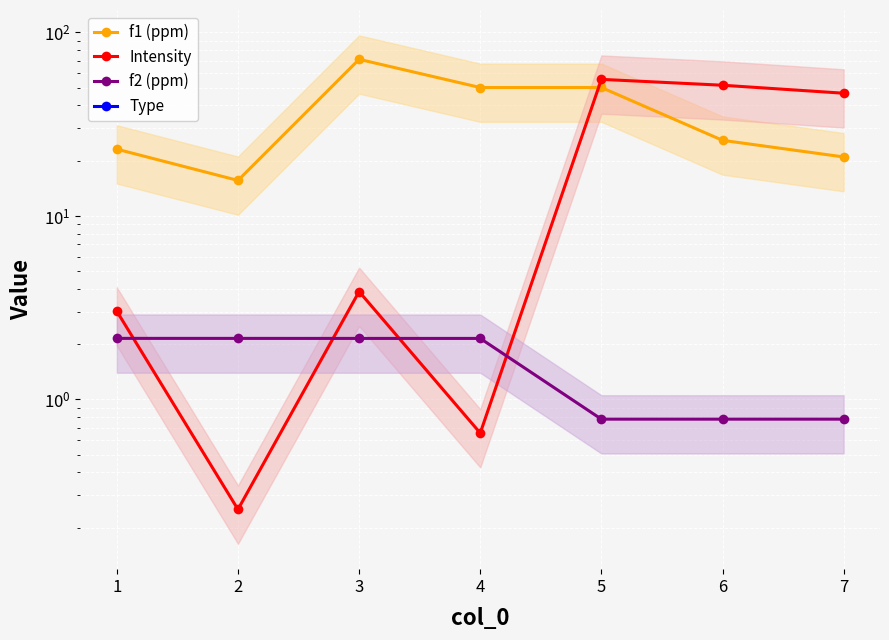

True or false: f2 (ppm) and f1 (ppm) cross at least once.

False